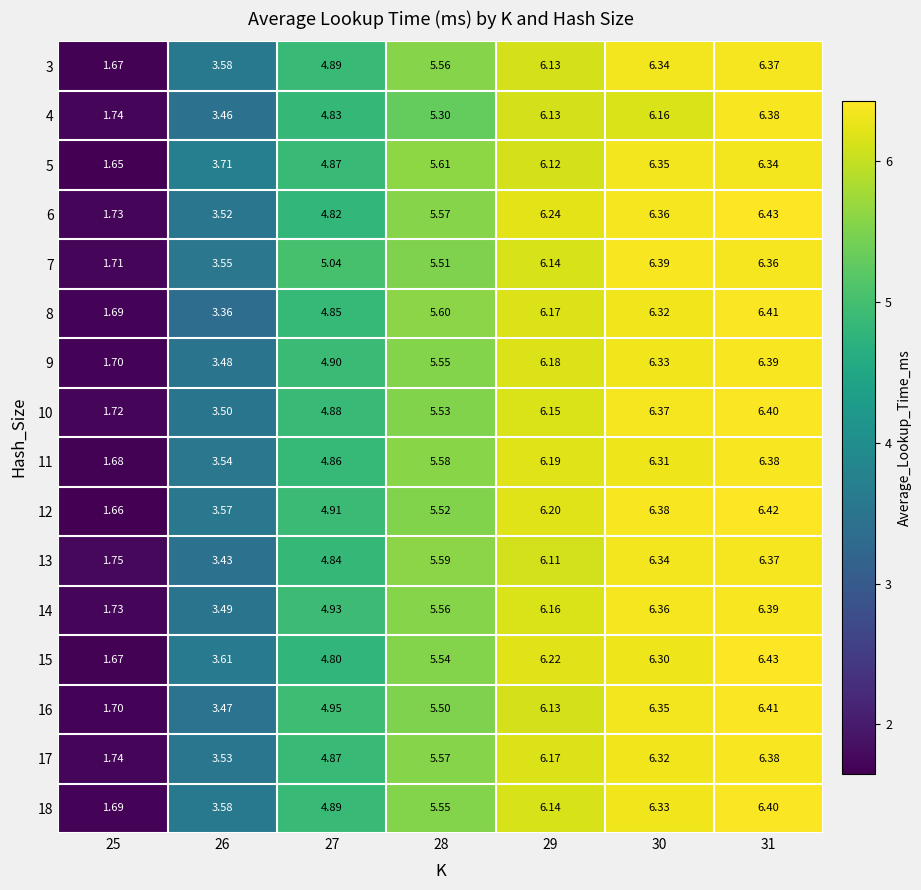

Is the value of 17 at 27 greater than the value of 6 at 26?

Yes